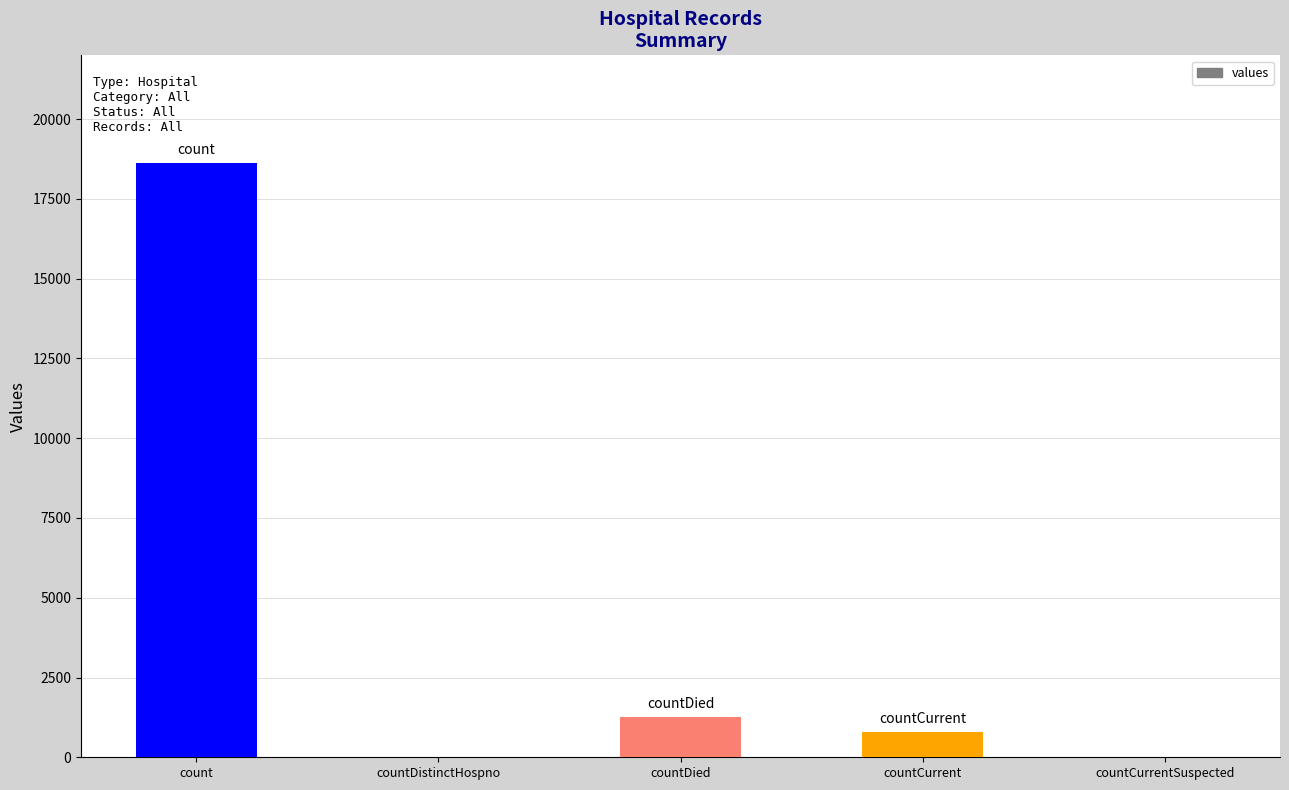

Are the bars horizontal?

No